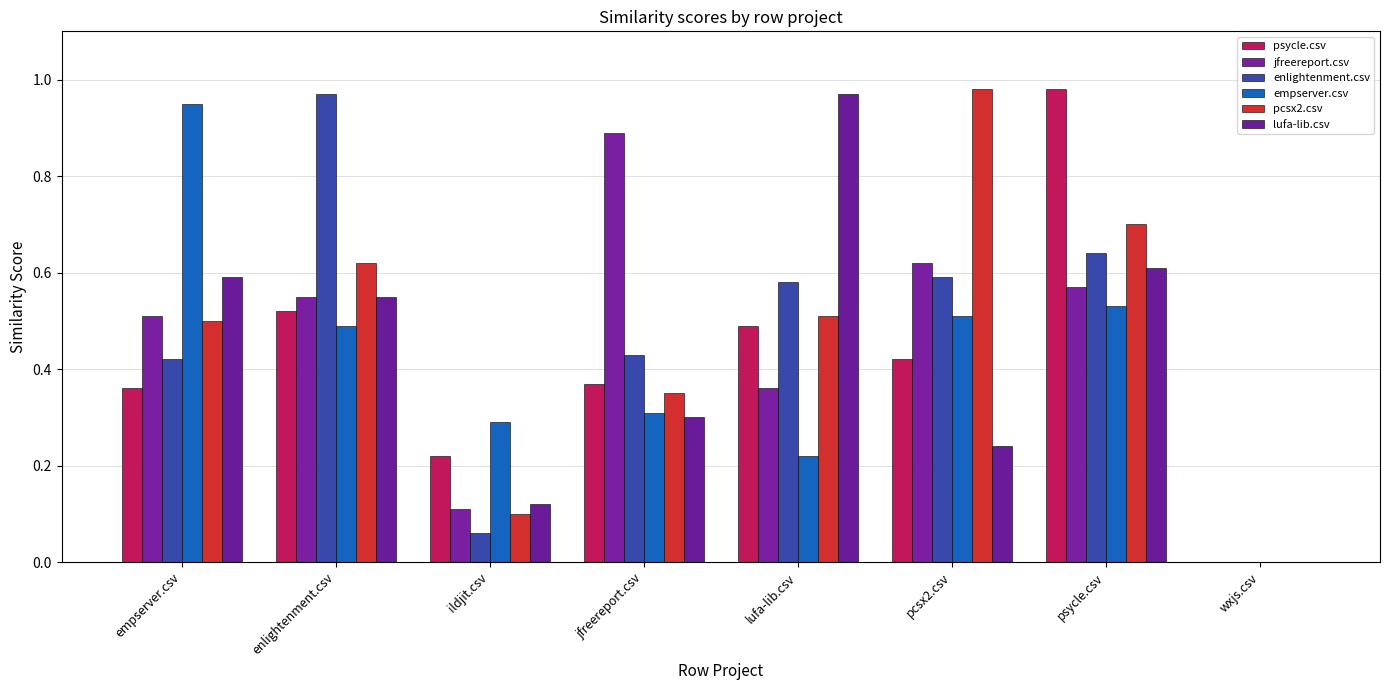

Which series has the largest total across all categories?

pcsx2.csv